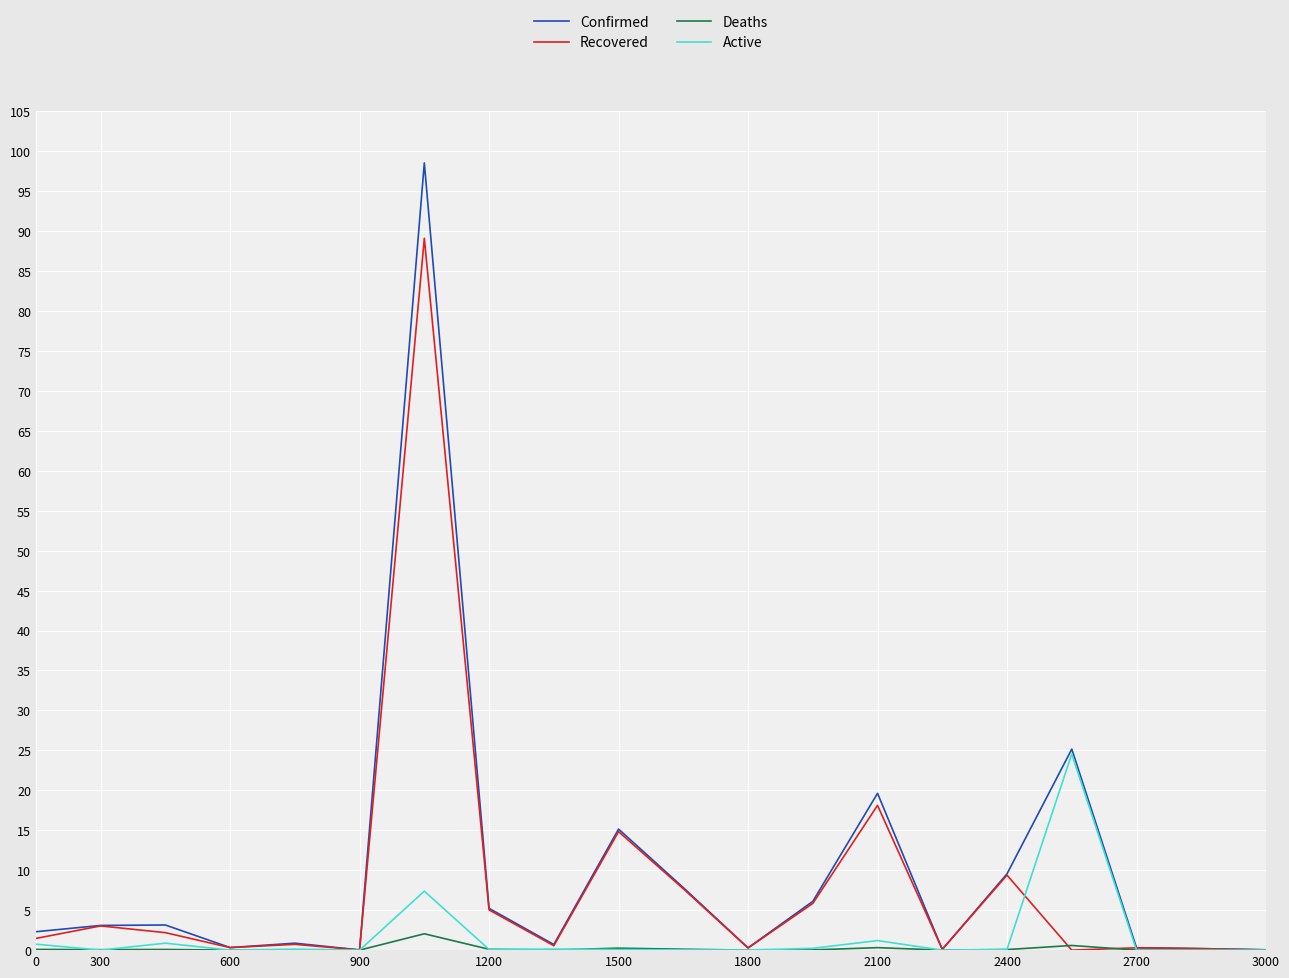

True or false: Confirmed and Deaths cross at least once.

False